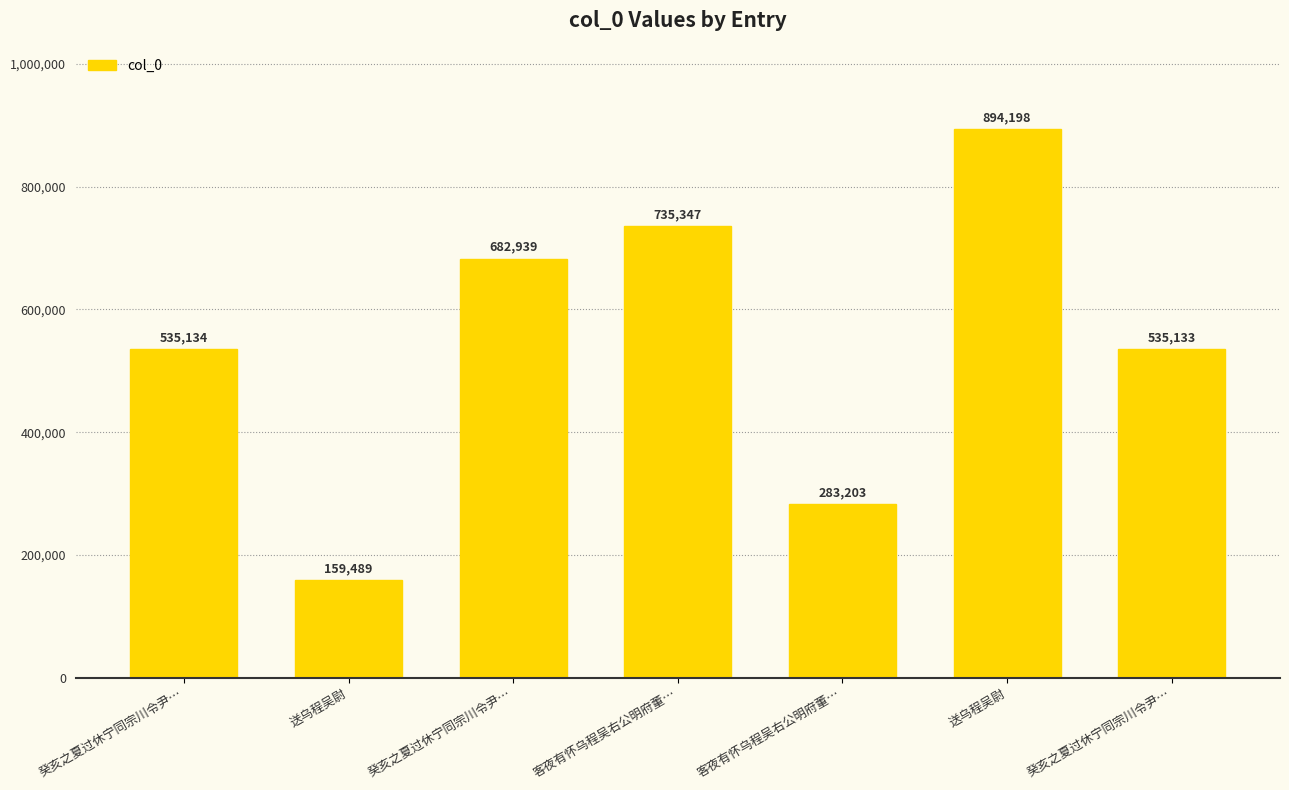

How many values are below 535134?

3